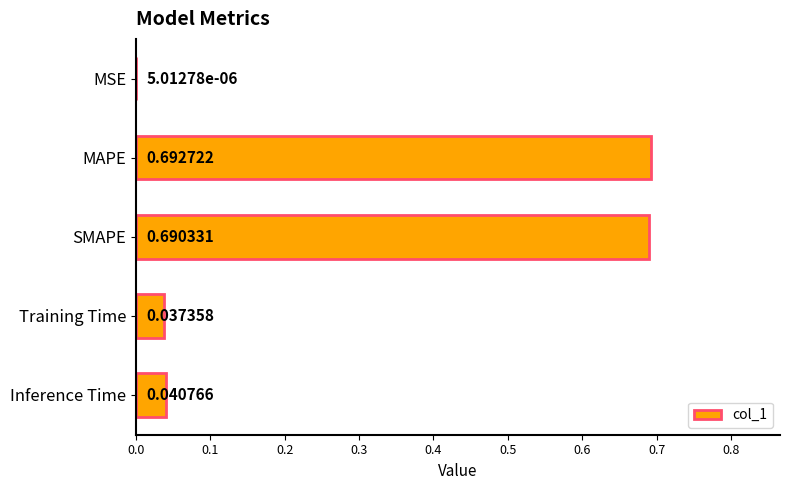

Where is the data nearest to the value 0?

MSE